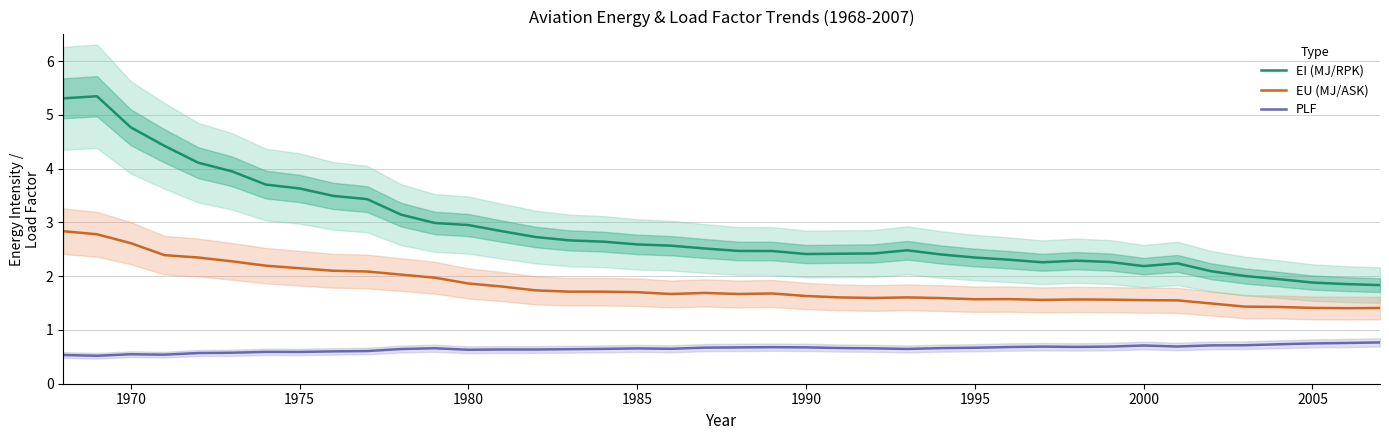

The EU (MJ/ASK) series shows 2.6 at 1970. True or false?

True